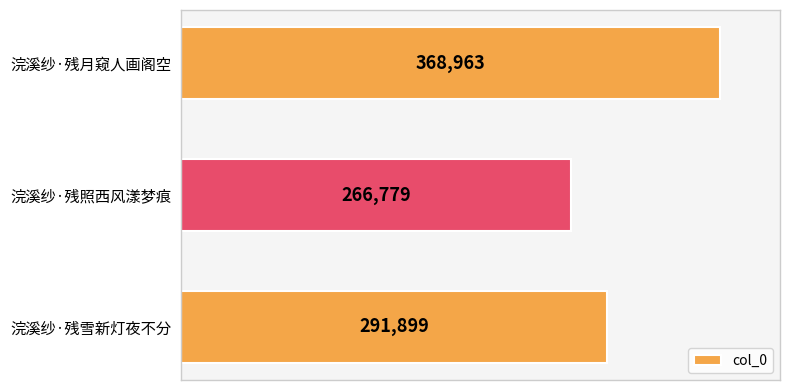

What position from the bottom is 浣溪纱·残照西风漾梦痕?

2